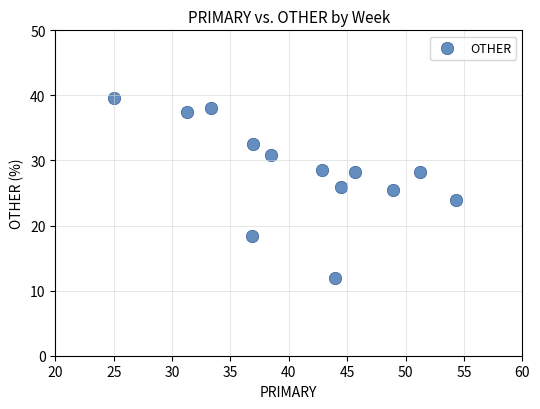

What is the range of Y values (max minus min)?

27.6